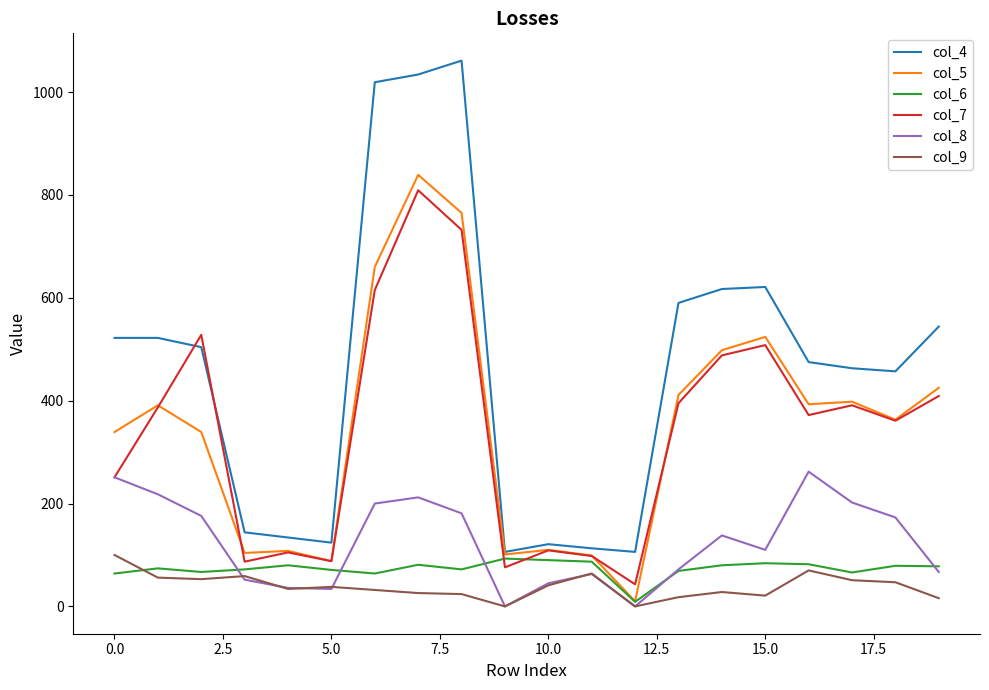

Which series has the largest total across all categories?

col_4